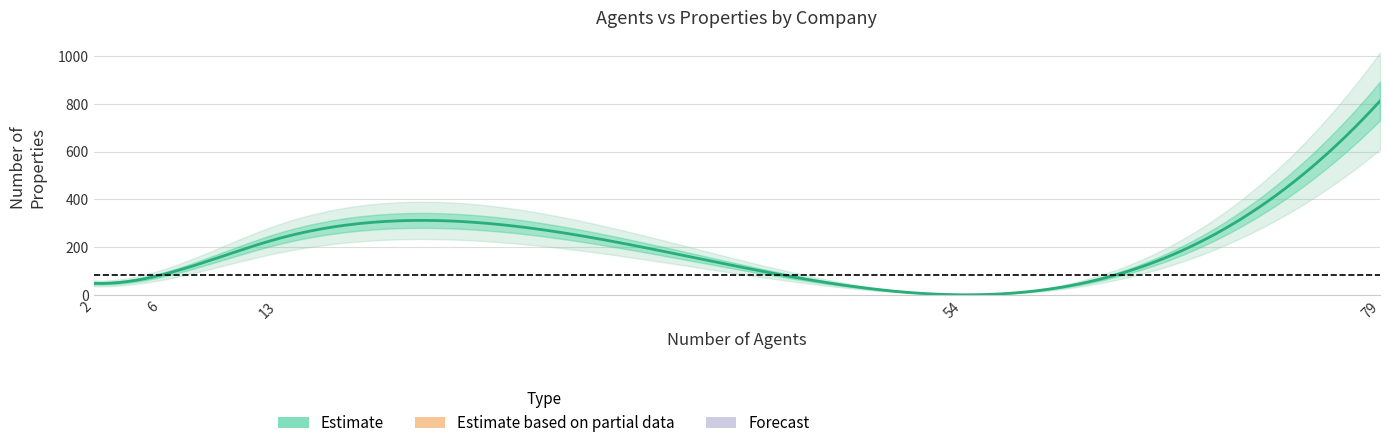

What is the maximum value shown in the chart?

812